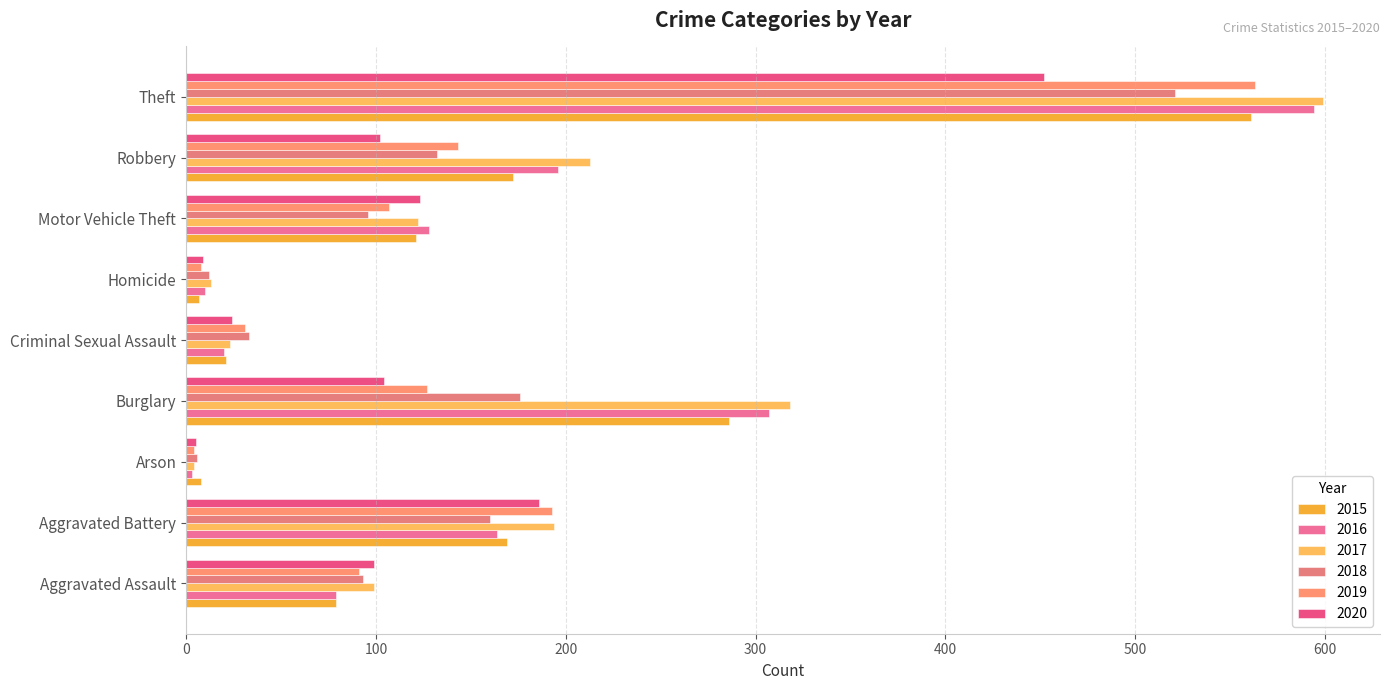

Which series changed the most between Burglary and Motor Vehicle Theft?

2017